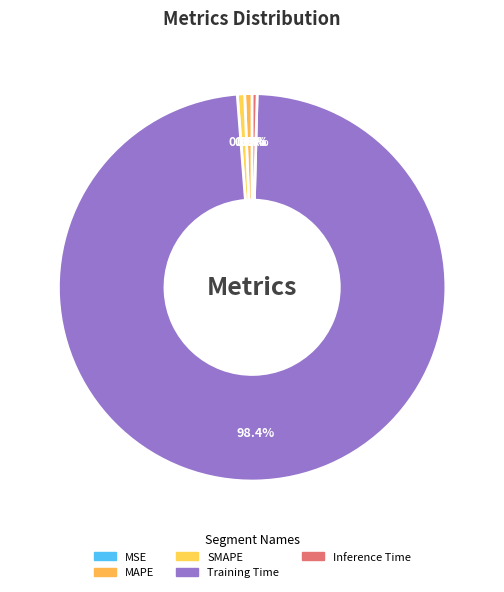

To the nearest percent, what is the average slice percentage?

20%